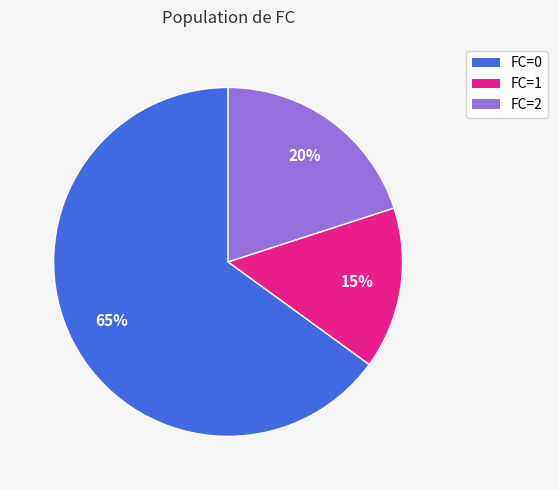

To the nearest percent, what is the difference between the FC=0 and FC=1 slice percentages?

50%